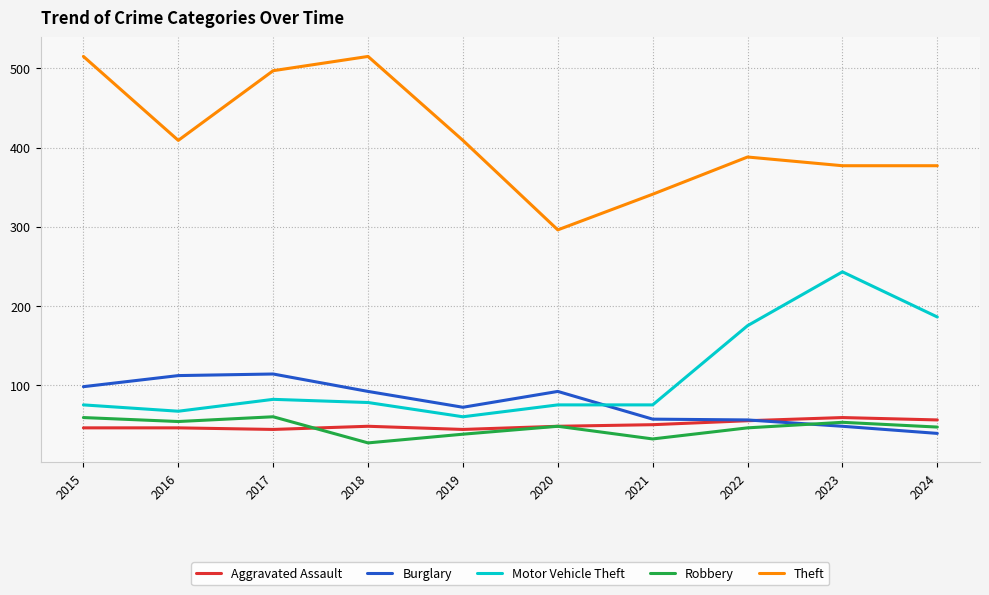

The value of Motor Vehicle Theft at 2023 is 132. True or false?

False